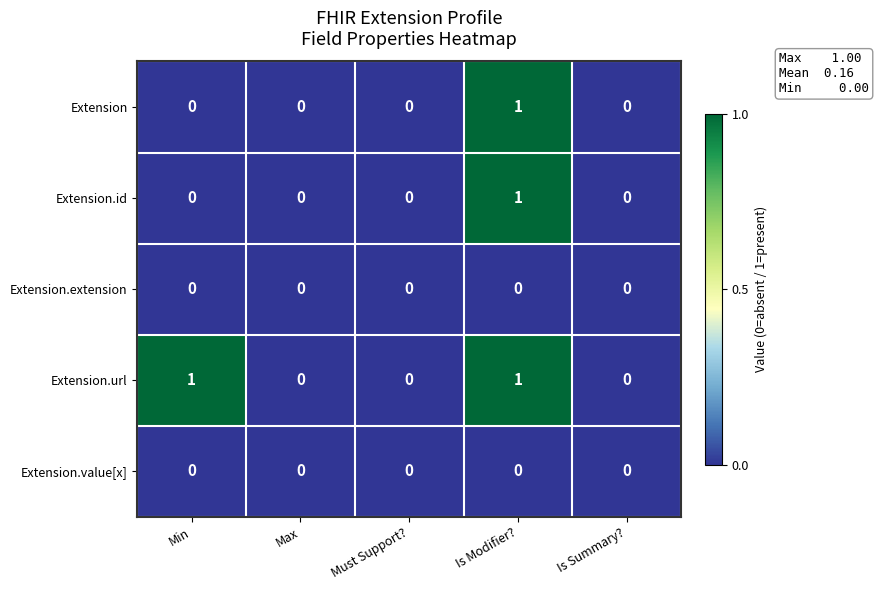

Is it true that Extension.id equals 0 at Min?

True